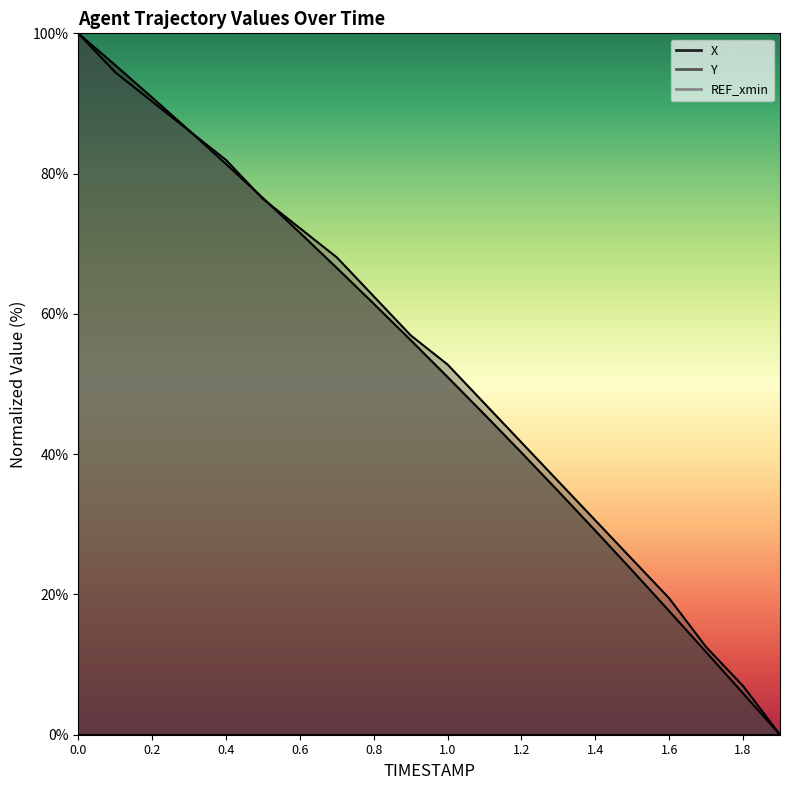

Reading left to right, extract all data points from this chart.

X: 0.0=100.0	0.1=95.5	0.2=90.9	0.3=86.2	0.4=81.4	0.5=76.5	0.6=71.6	0.7=66.6	0.8=61.4	0.9=56.3	1.0=51.0	1.1=45.7	1.2=40.2	1.3=34.7	1.4=29.1	1.5=23.4	1.6=17.6	1.7=11.8	1.8=5.9	1.9=0.0
Y: 0.0=100.0	0.1=94.4	0.2=90.3	0.3=86.1	0.4=81.9	0.5=76.4	0.6=72.2	0.7=68.1	0.8=62.5	0.9=56.9	1.0=52.8	1.1=47.2	1.2=41.7	1.3=36.1	1.4=30.6	1.5=25.0	1.6=19.4	1.7=12.5	1.8=6.9	1.9=0.0